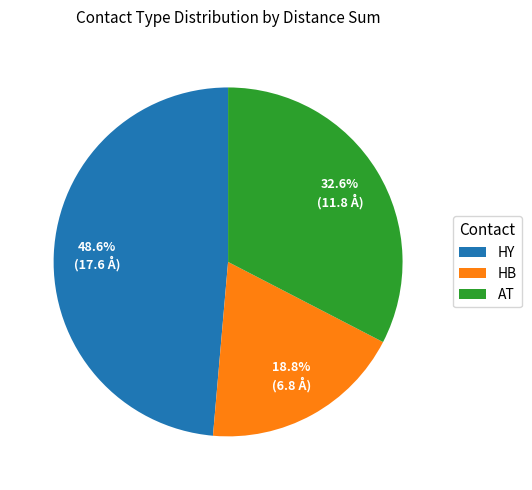

Approximately how many times larger is the value at AT compared to HY?

0.7